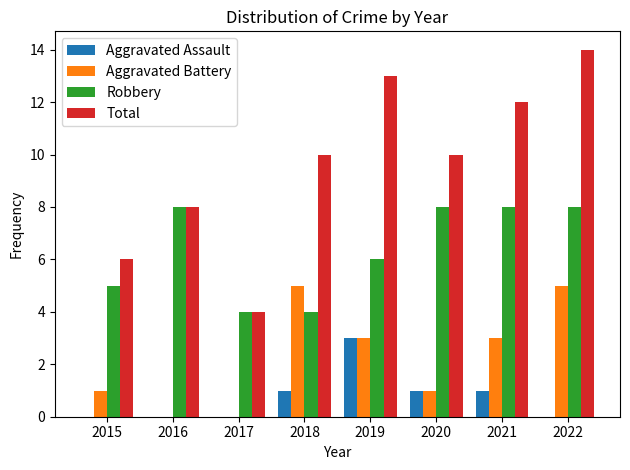

At which category is the sum across all series the highest?

2022